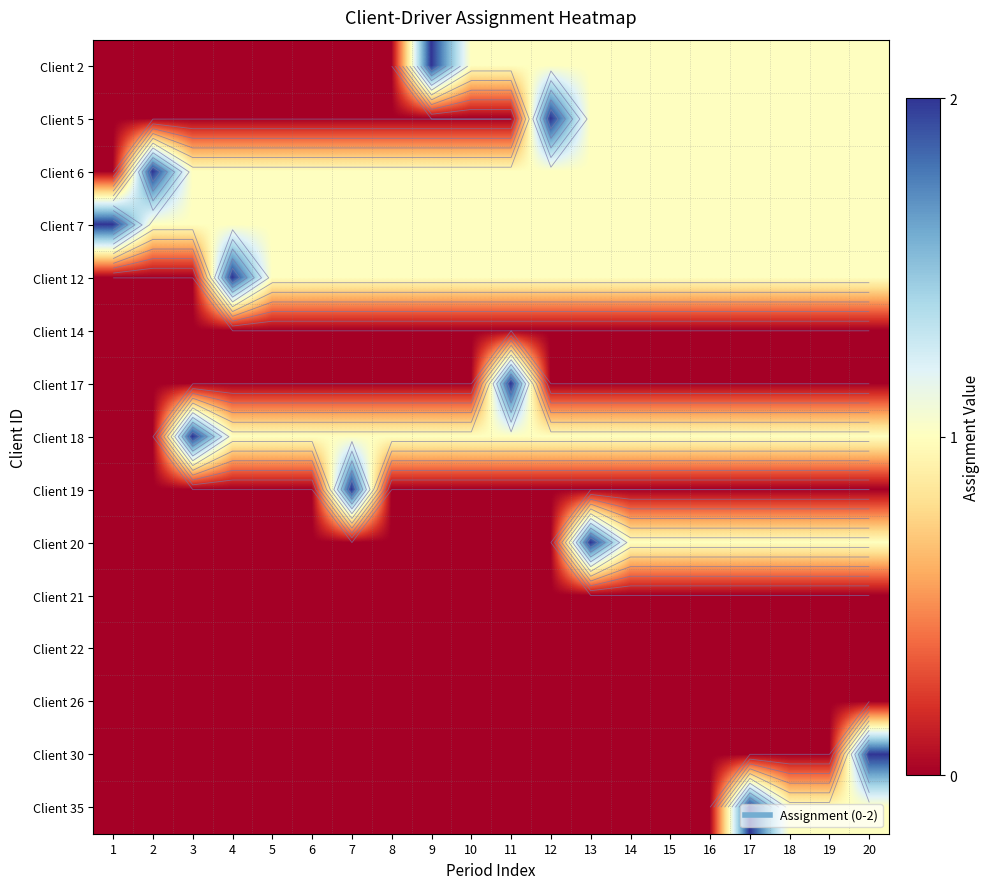

The value of Client 26 at 7 is 0. True or false?

True